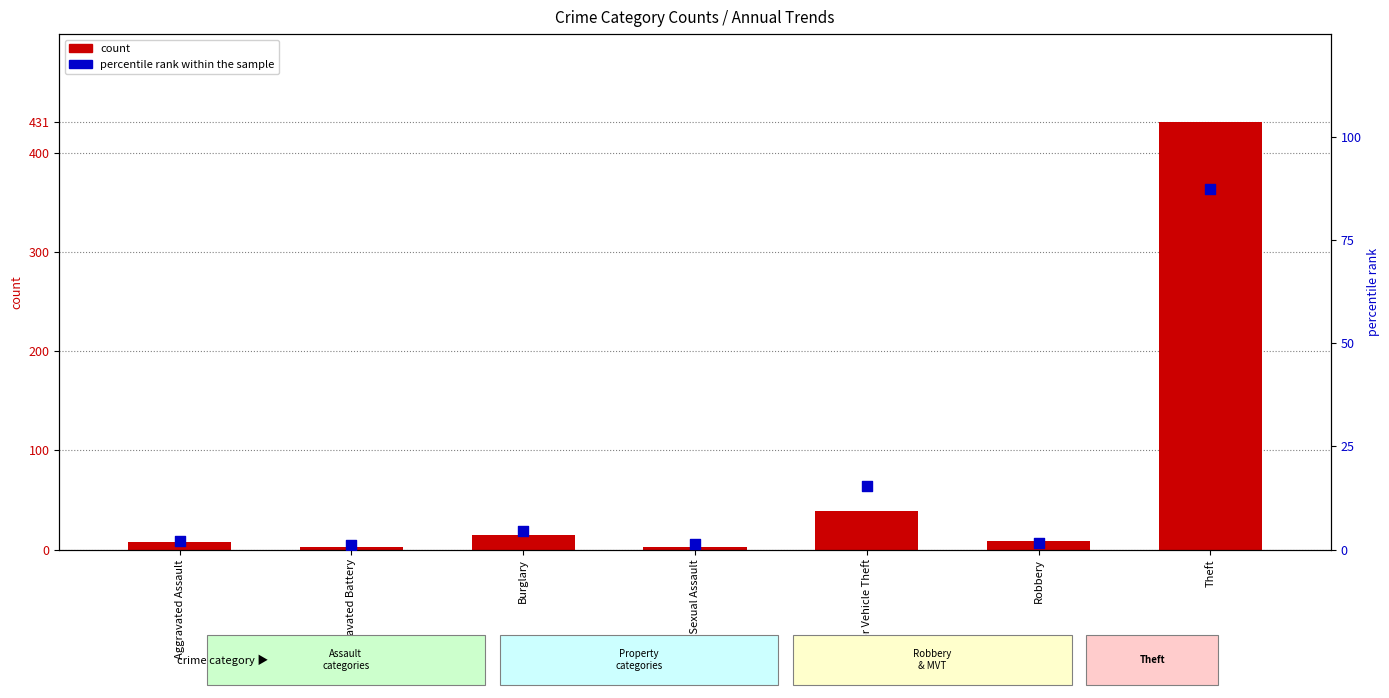

At how many categories does at least one series exceed 176?

1